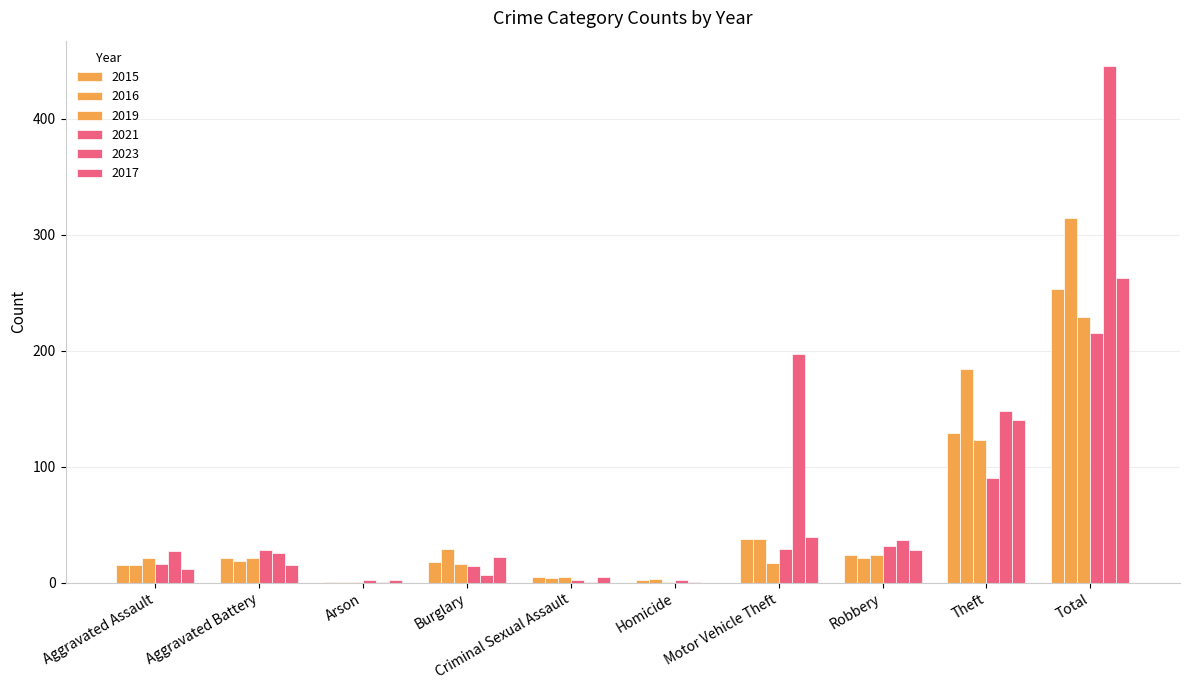

How many groups of bars are there?

10